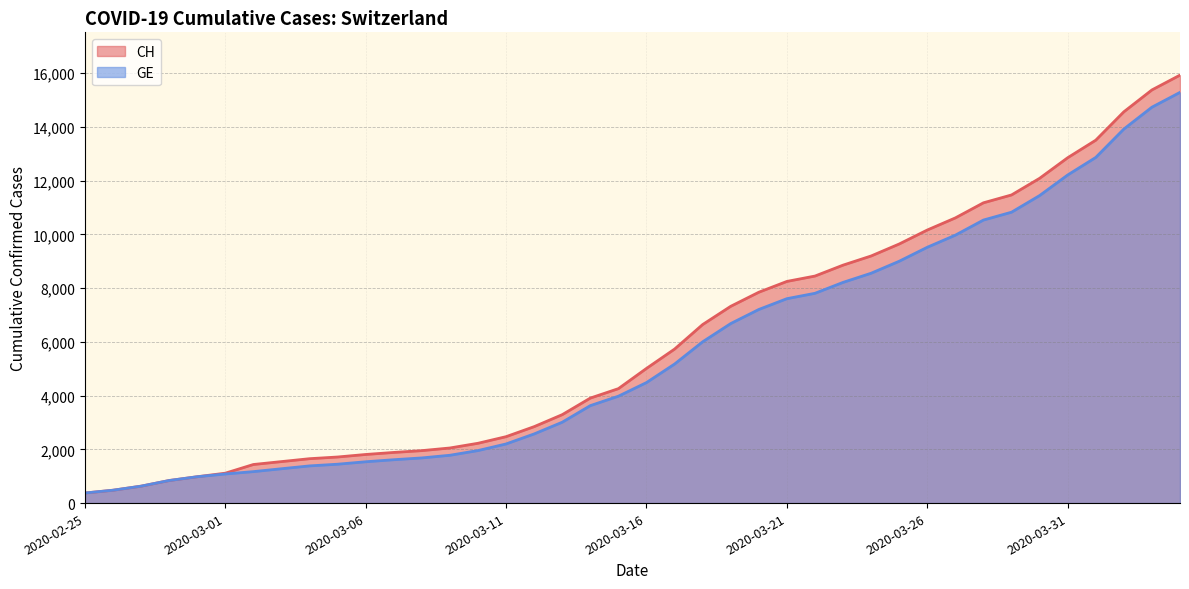

List the series in order of their peak value, lowest first.

GE, CH